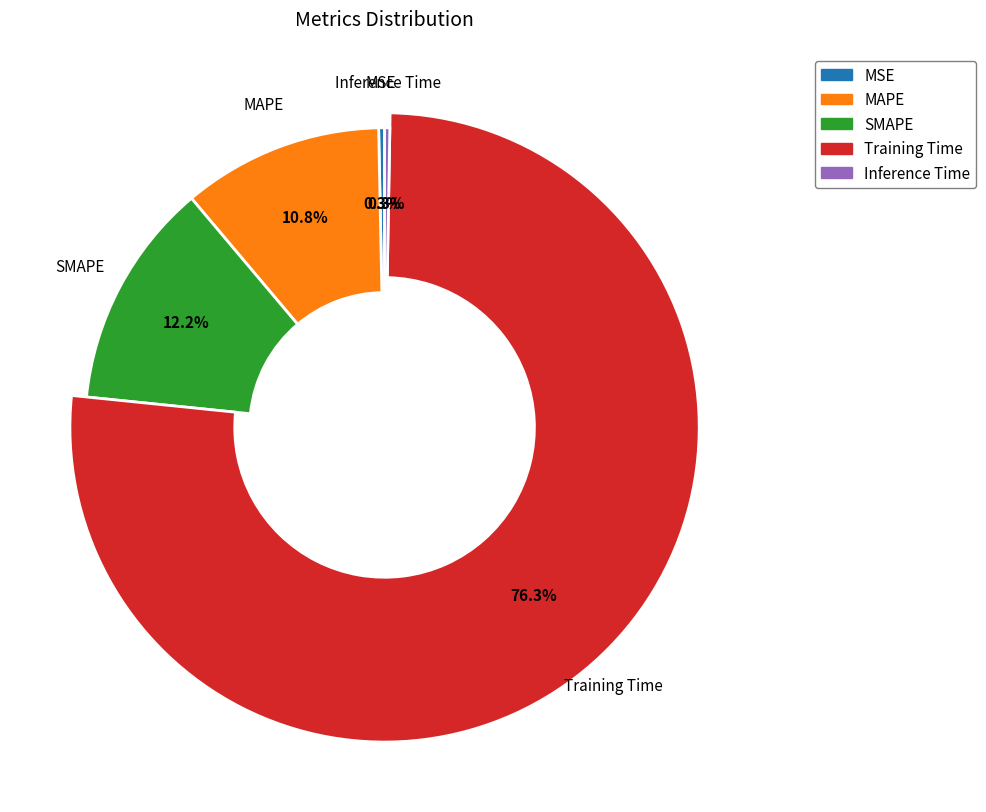

How many segments does this pie chart have?

5